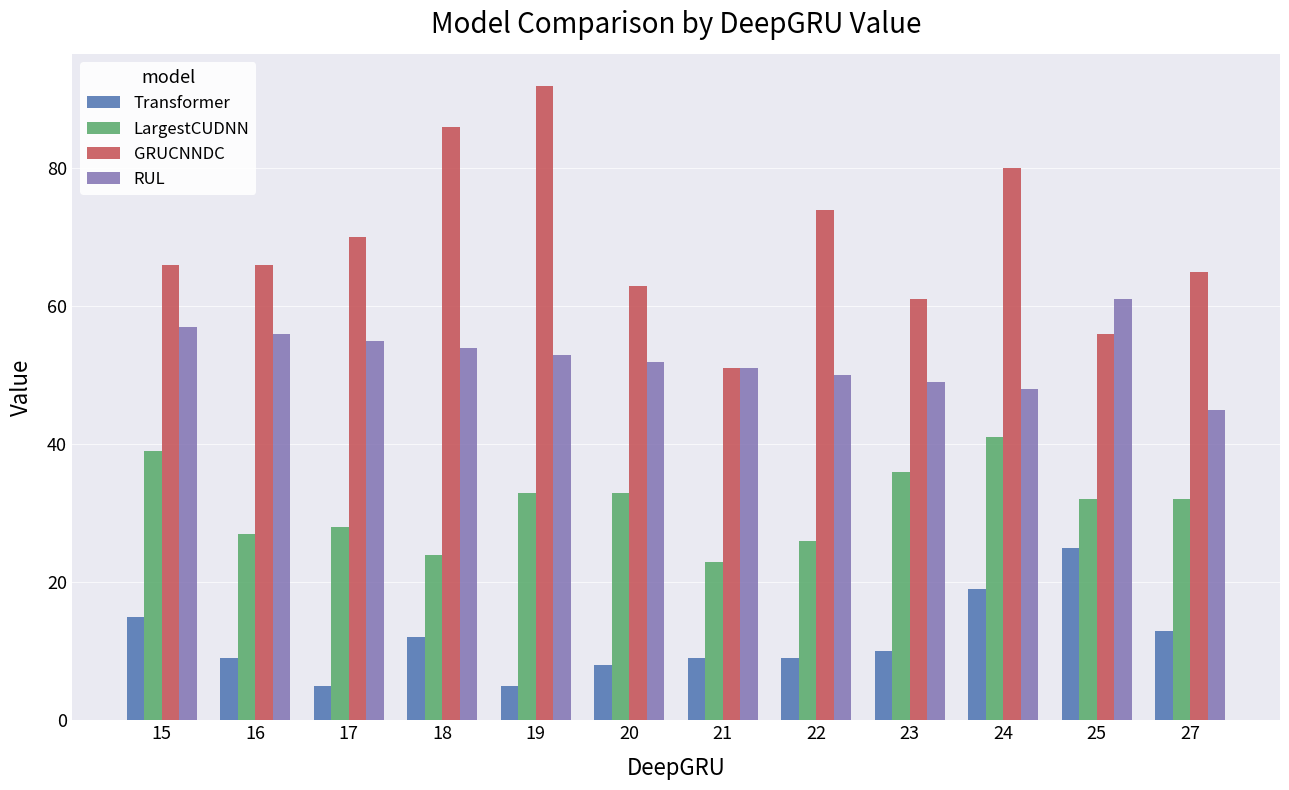

What value does the Transformer series have at 21?

9